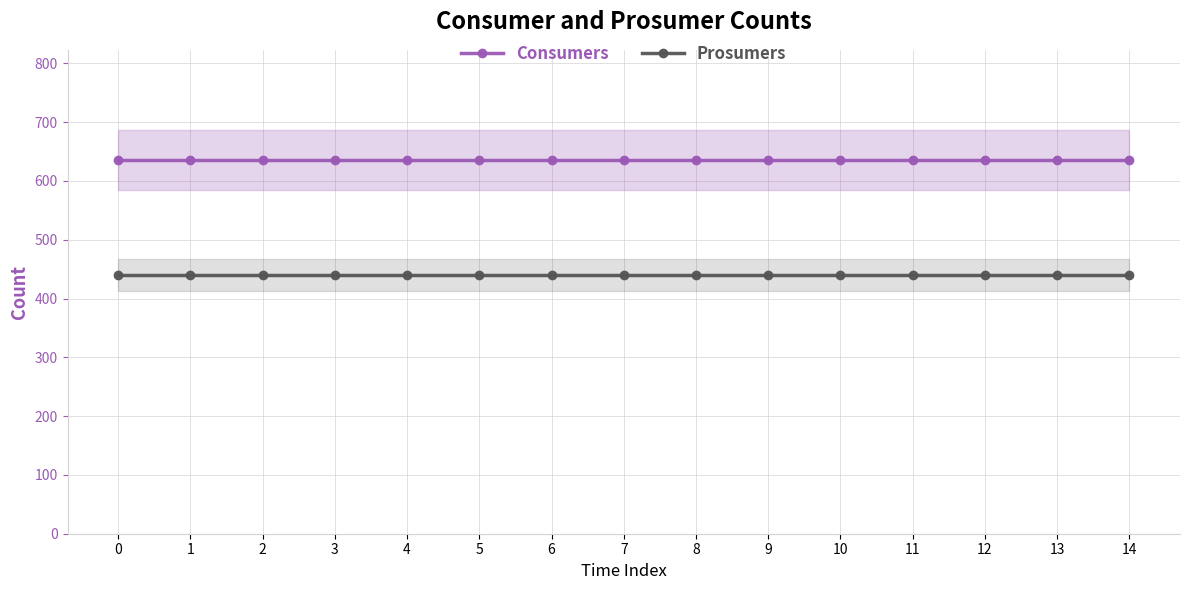

True or false: Prosumers and Consumers intersect in this chart.

False